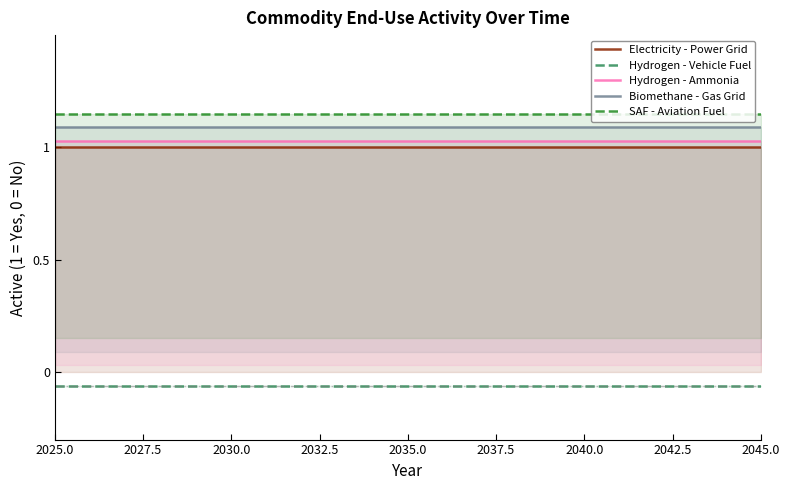

True or false: Hydrogen - Ammonia and Biomethane - Gas Grid cross at least once.

False